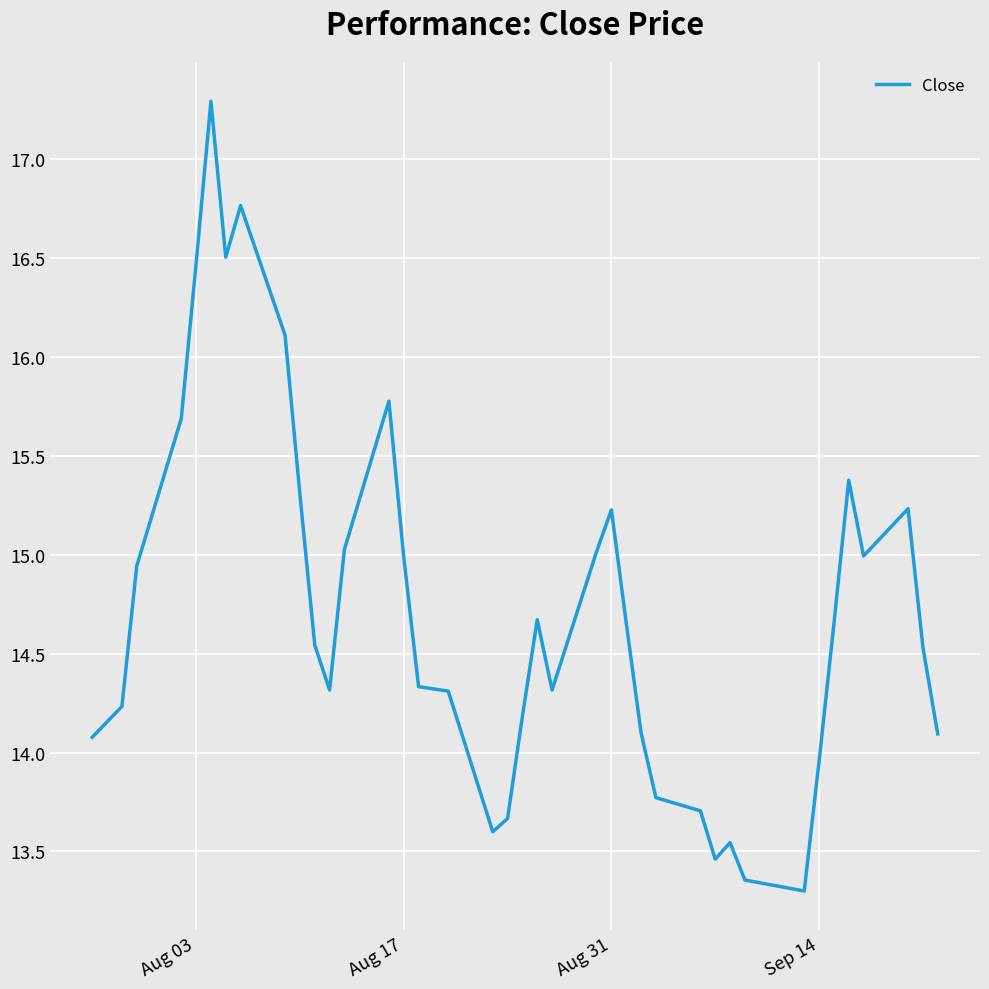

What is the minimum value shown in the chart?

13.3